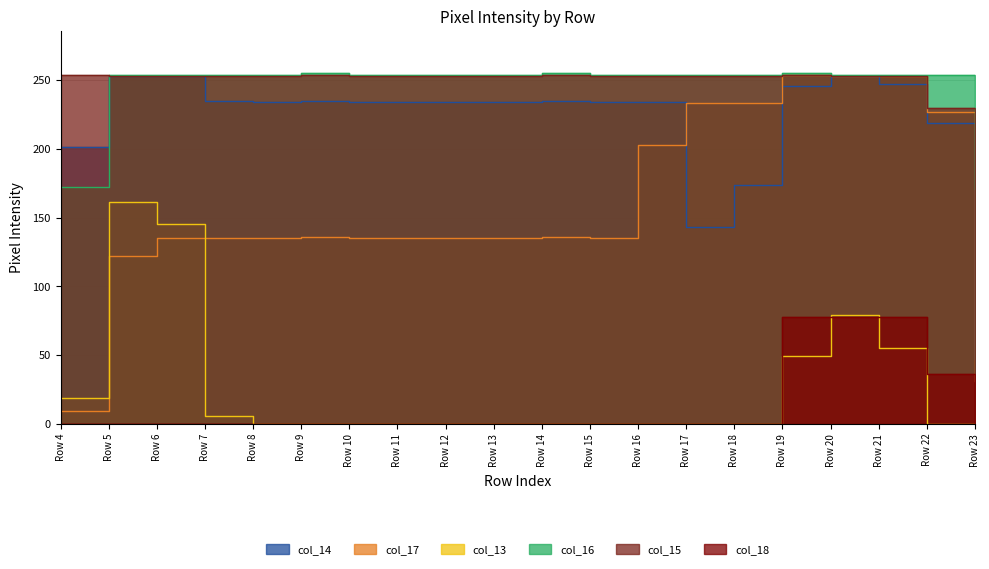

What is the lowest value of the col_17 series?

9